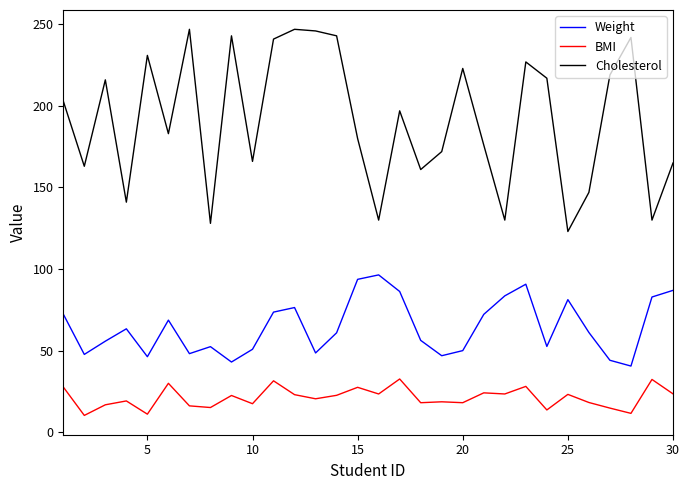

Which series has the widest spread of values?

Cholesterol